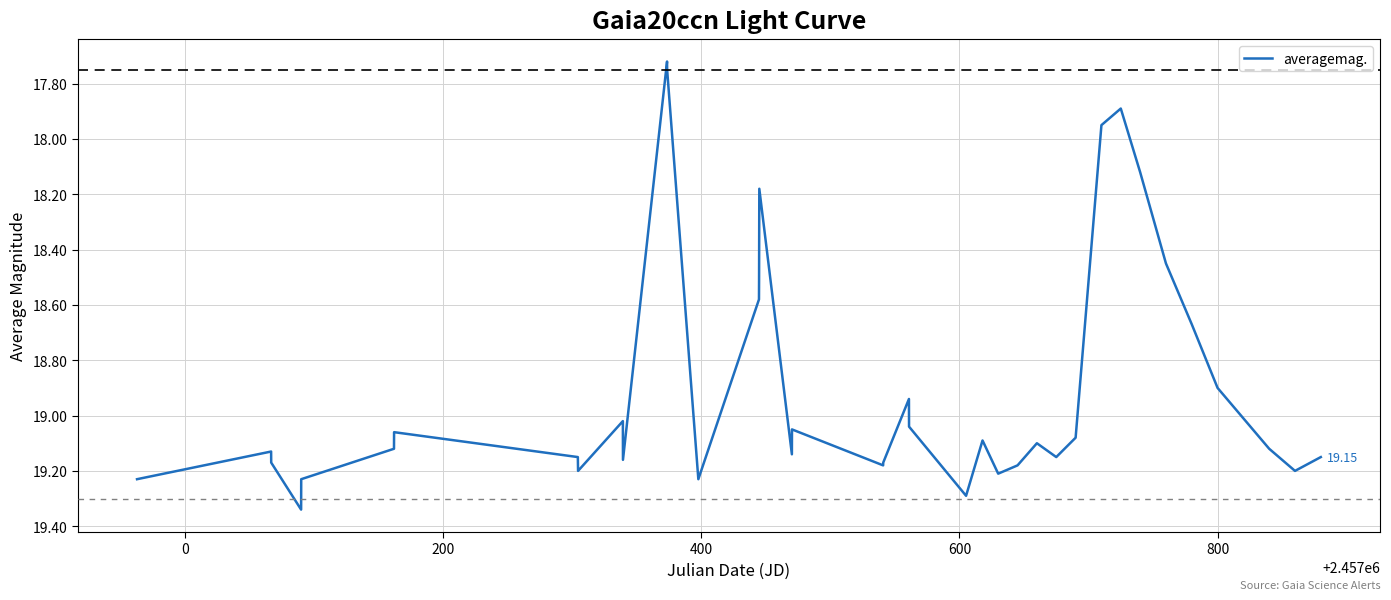

What is the difference between the maximum and minimum values?

1.6